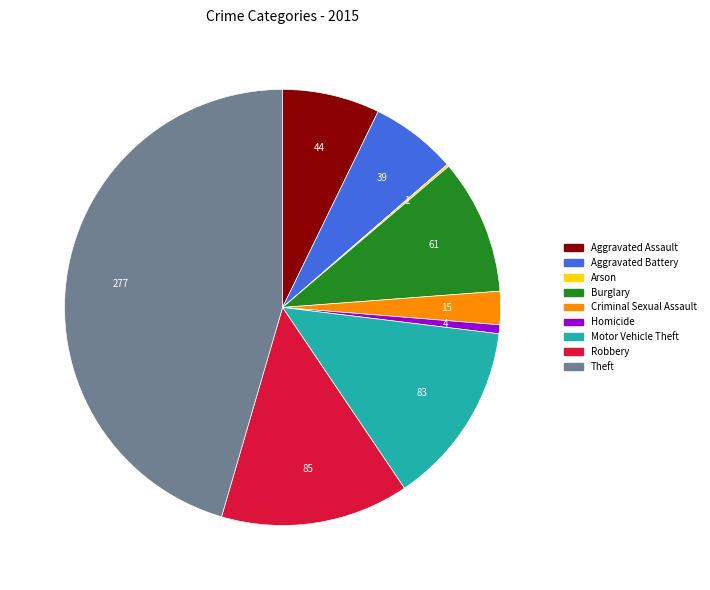

Do Aggravated Battery and Criminal Sexual Assault together represent more than half of the pie?

No